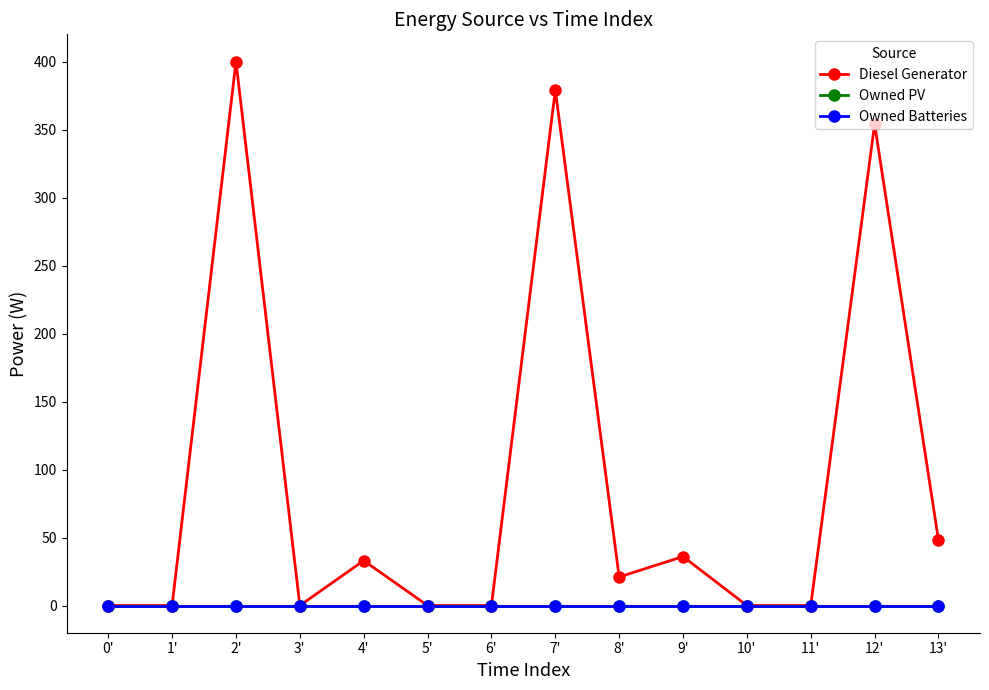

What is the greatest value displayed?

400